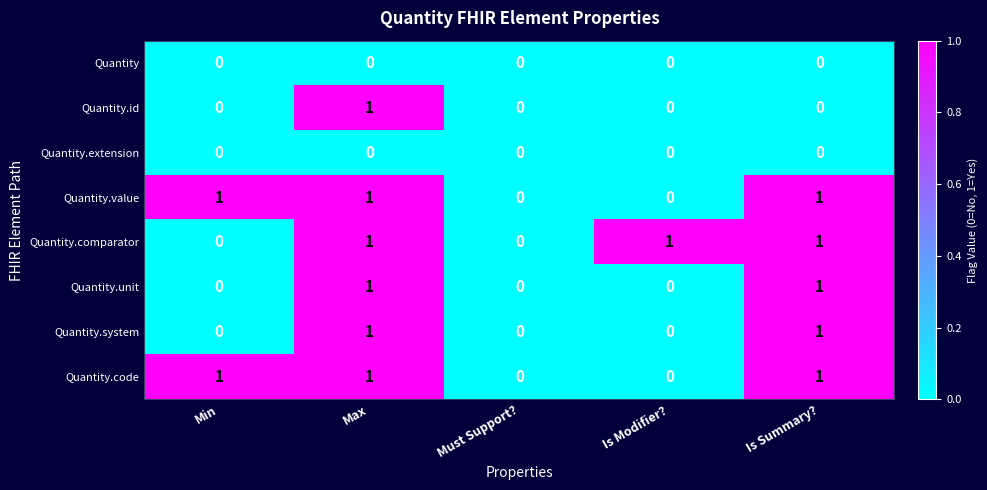

At which category is the sum across all series the highest?

Max